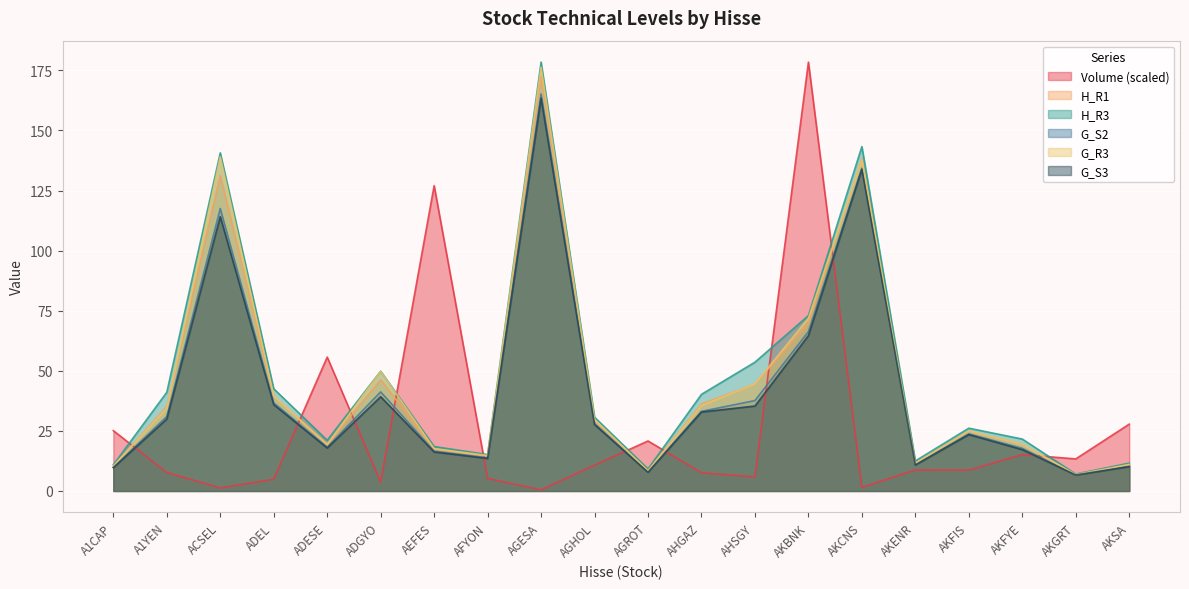

At how many categories does at least one series exceed 104?

5